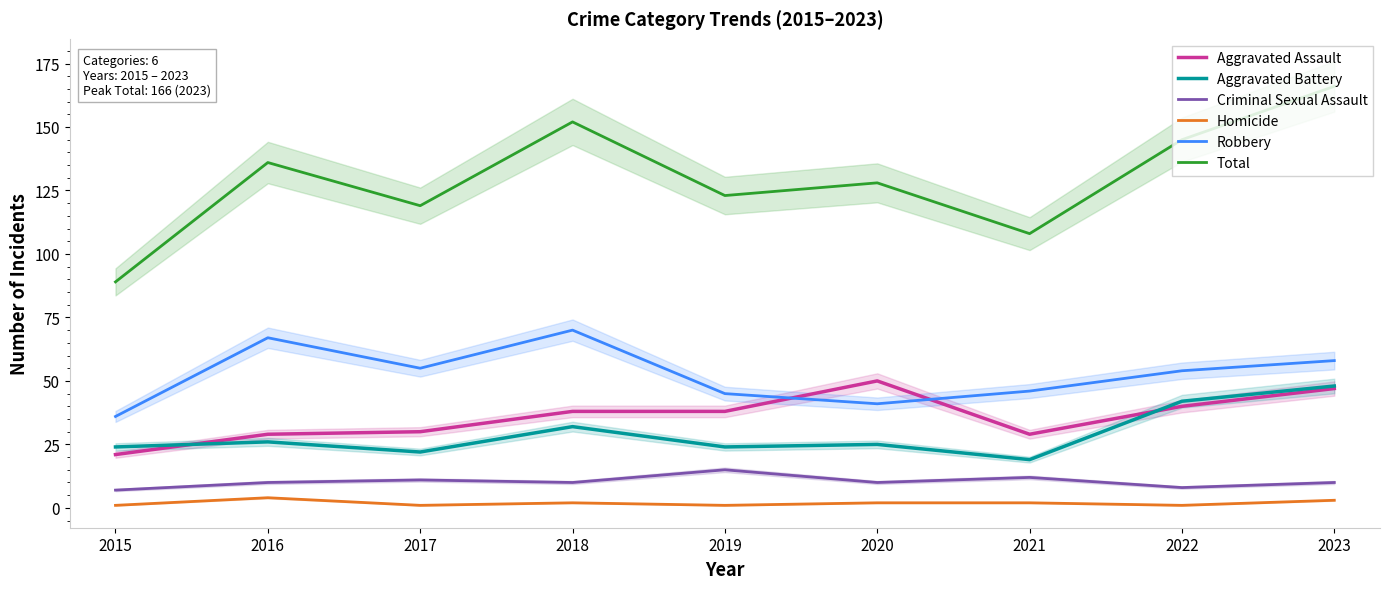

Which series changed the most between 2019 and 2020?

Aggravated Assault